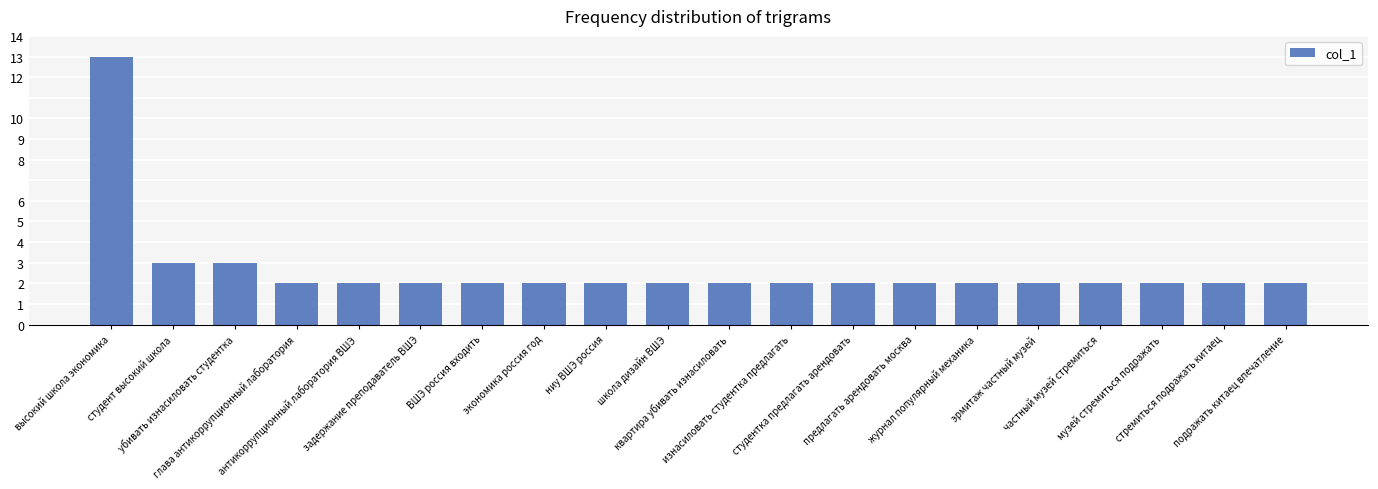

What is the minimum value shown in the chart?

2